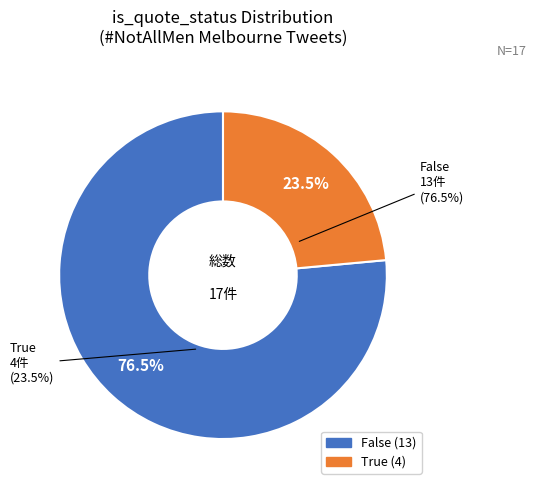

Is it true that False is 76% of the pie?

False